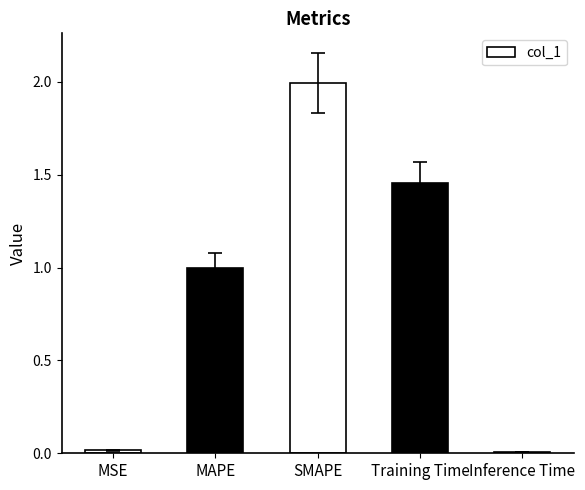

True or false: the data shows 0.8 at Training Time.

False